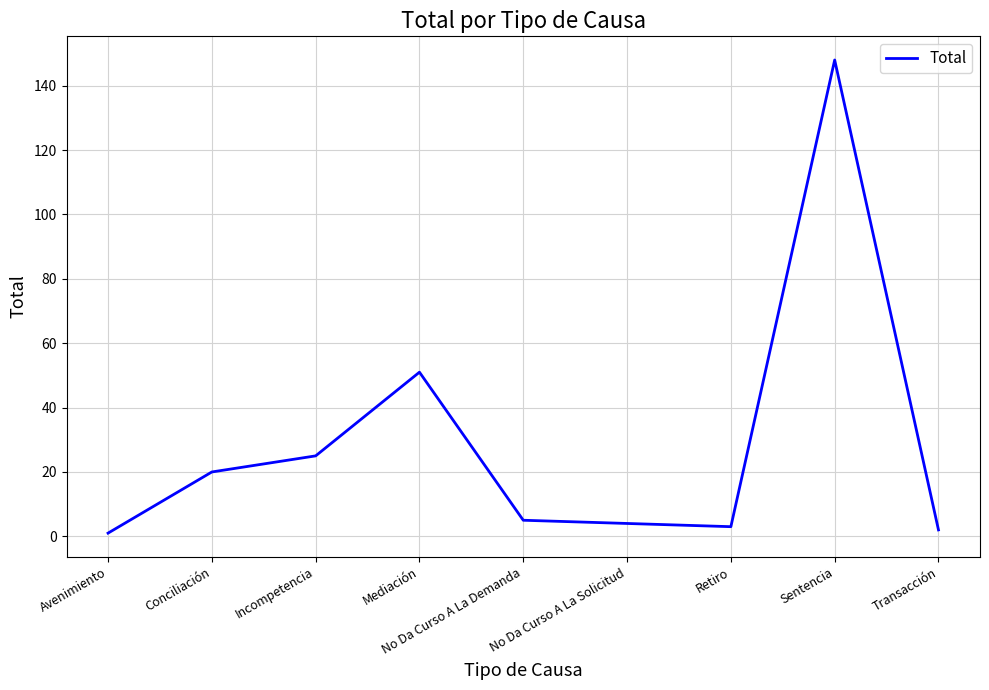

Reading left to right, transcribe all the data shown in this chart.

1	20	25	51	5	4	3	148	2